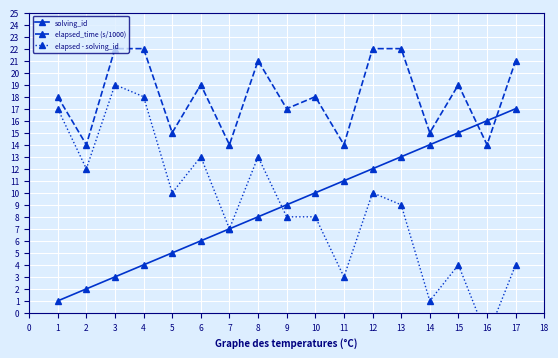

True or false: elapsed - solving_id and solving_id intersect in this chart.

True